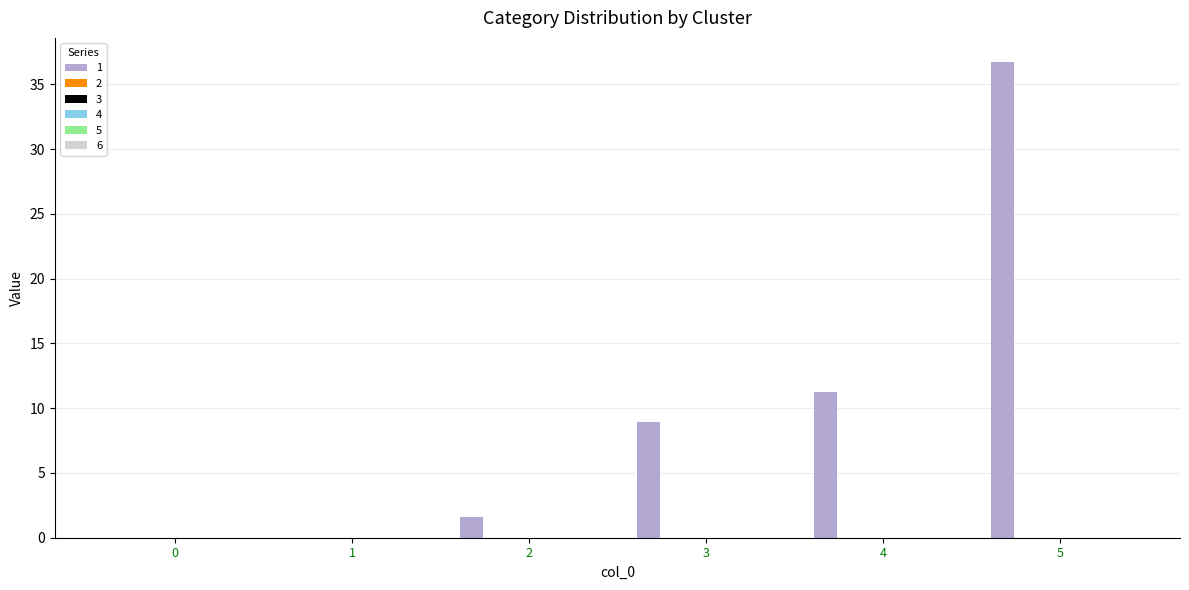

Are the bars horizontal?

No